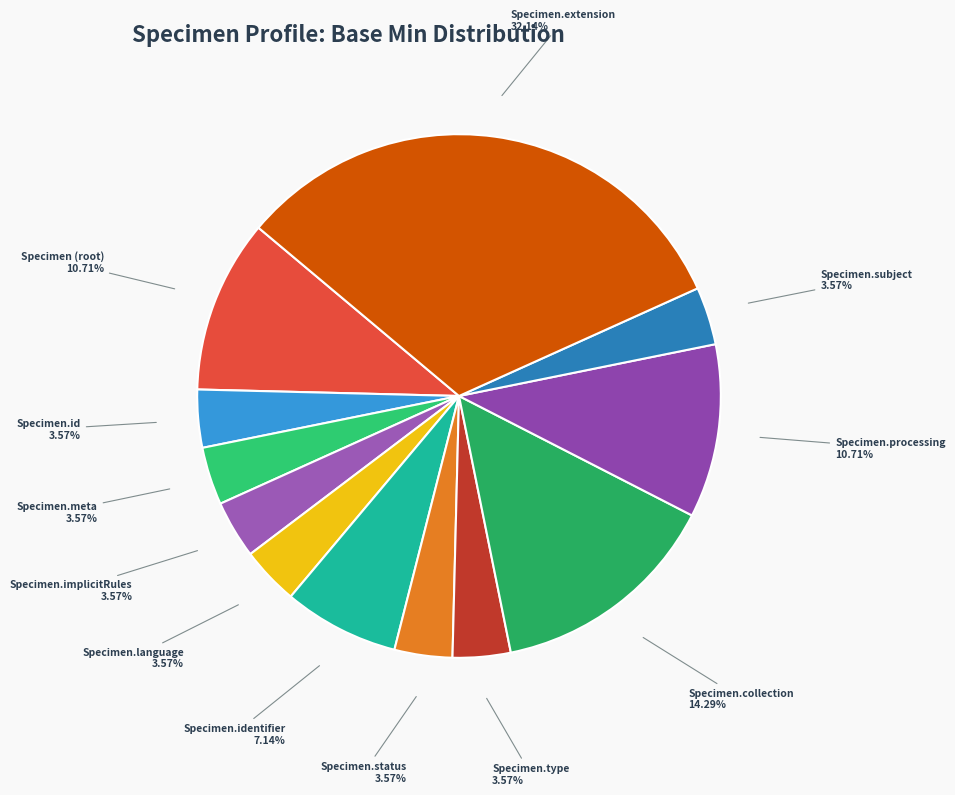

What is the largest slice in the pie chart?

Specimen.extension